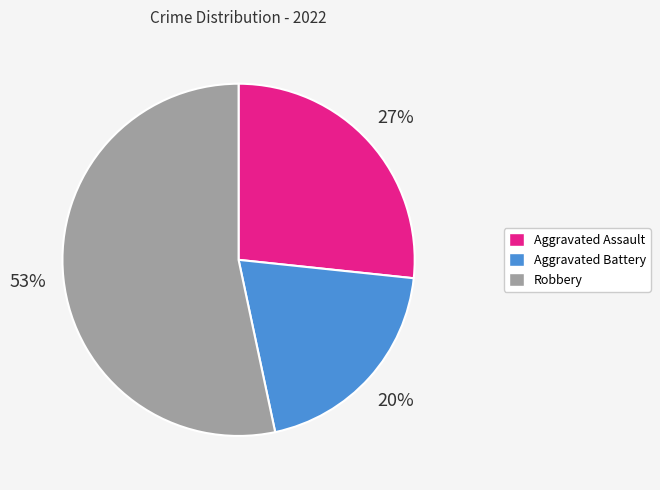

Which has a higher value, Aggravated Battery or Robbery?

Robbery